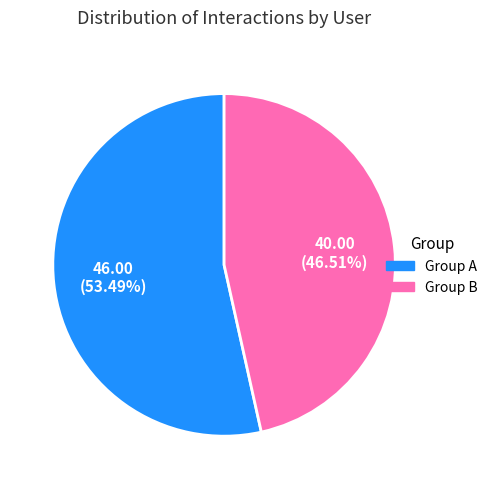

Count the number of slices in the pie.

2